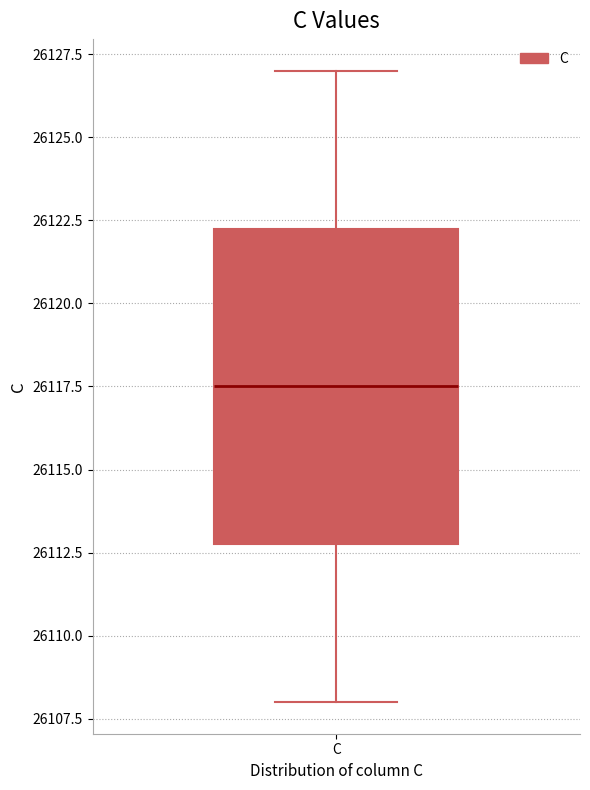

Transcribe this box plot: give where the median line is, the range the box spans, and where the two whiskers end, as read against the y-axis. The values are not printed on the chart, so give them approximately, as read against the axis.

median 26117.5, box 26113.0 to 26122.5, whiskers 26108.0 to 26127.0